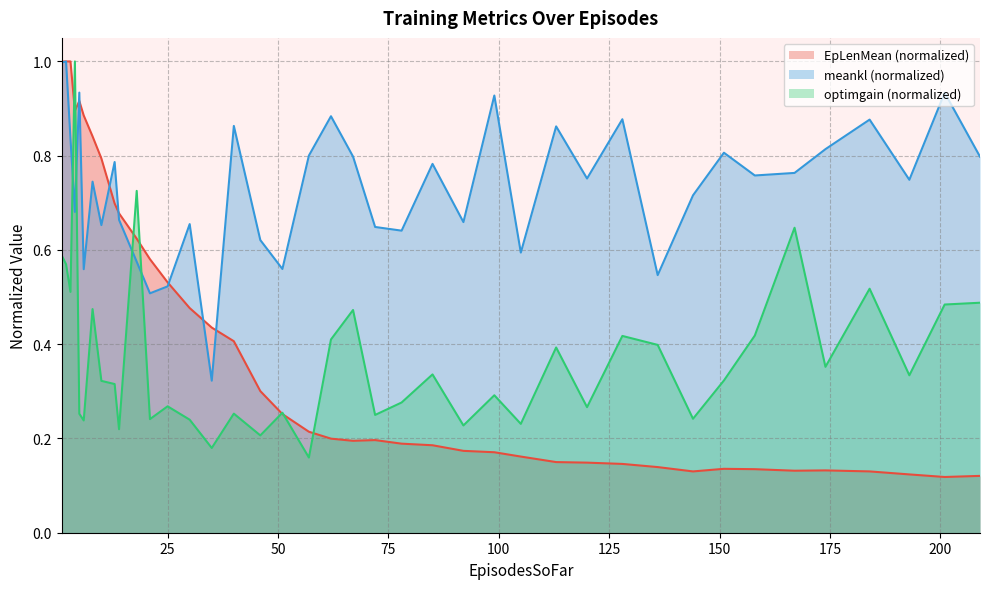

At which category does optimgain reach its first local valley?

3